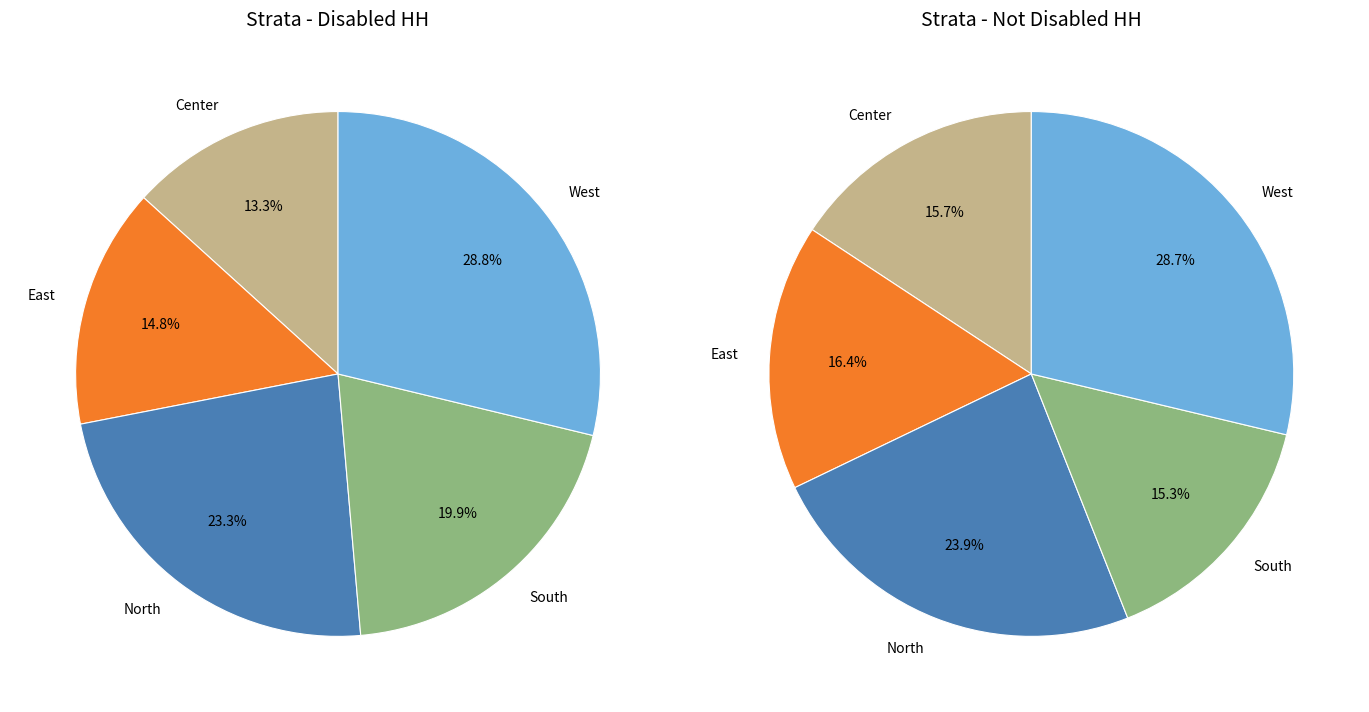

Count the number of slices in the pie.

5